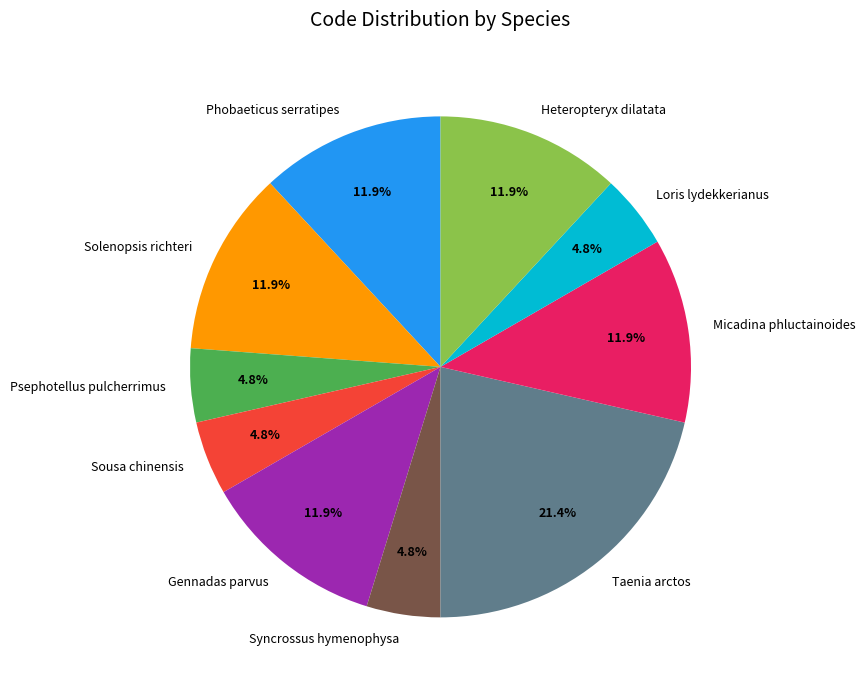

Which slice is the largest?

Taenia arctos